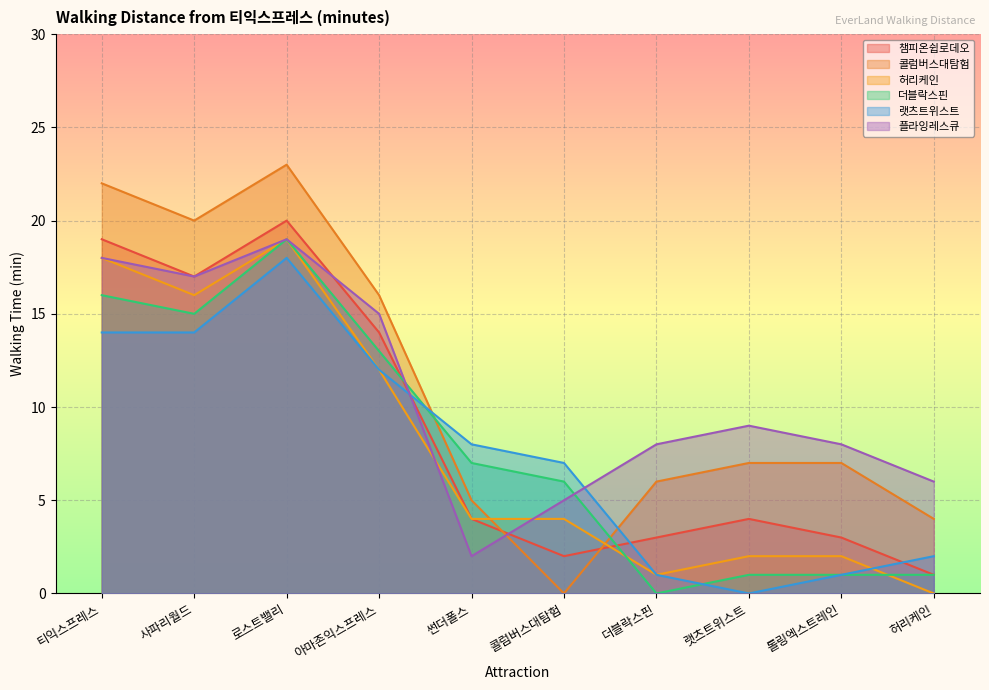

How many lines are shown in the chart?

6